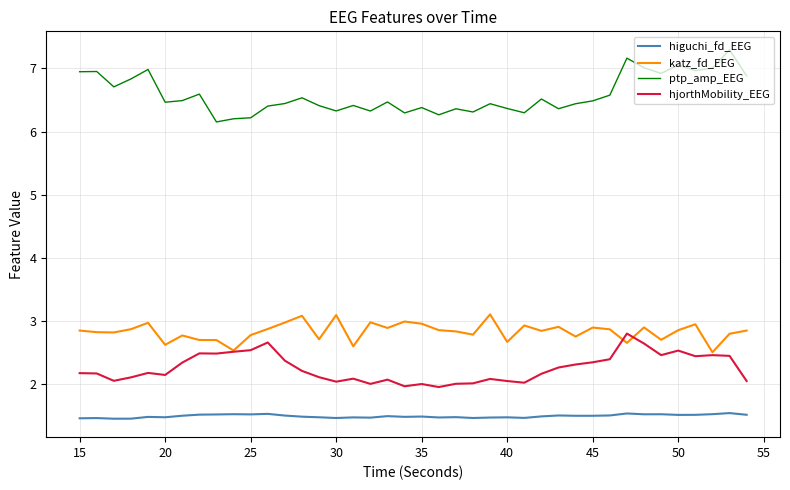

Rank the series by their maximum value, from highest to lowest.

ptp_amp_EEG, katz_fd_EEG, hjorthMobility_EEG, higuchi_fd_EEG